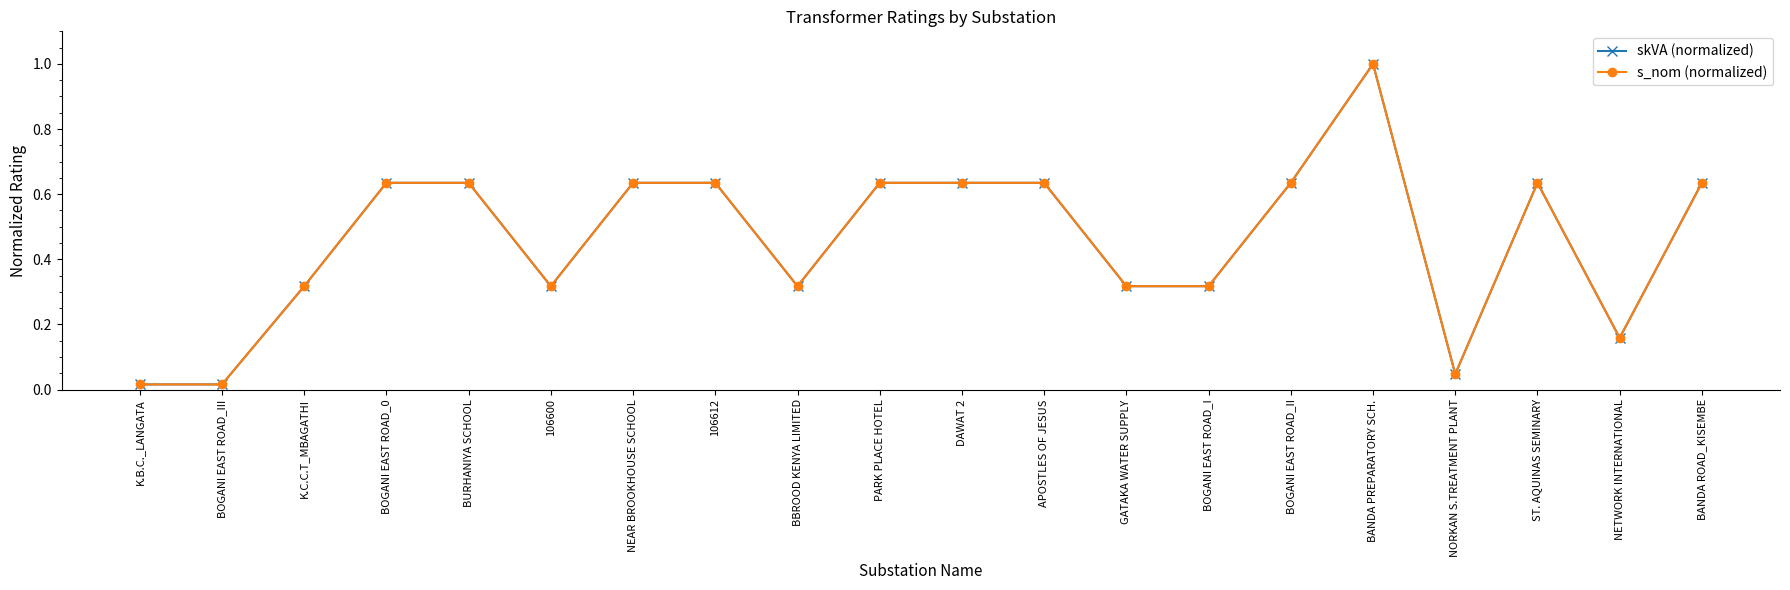

Which series has the largest total across all categories?

s_nom (normalized)